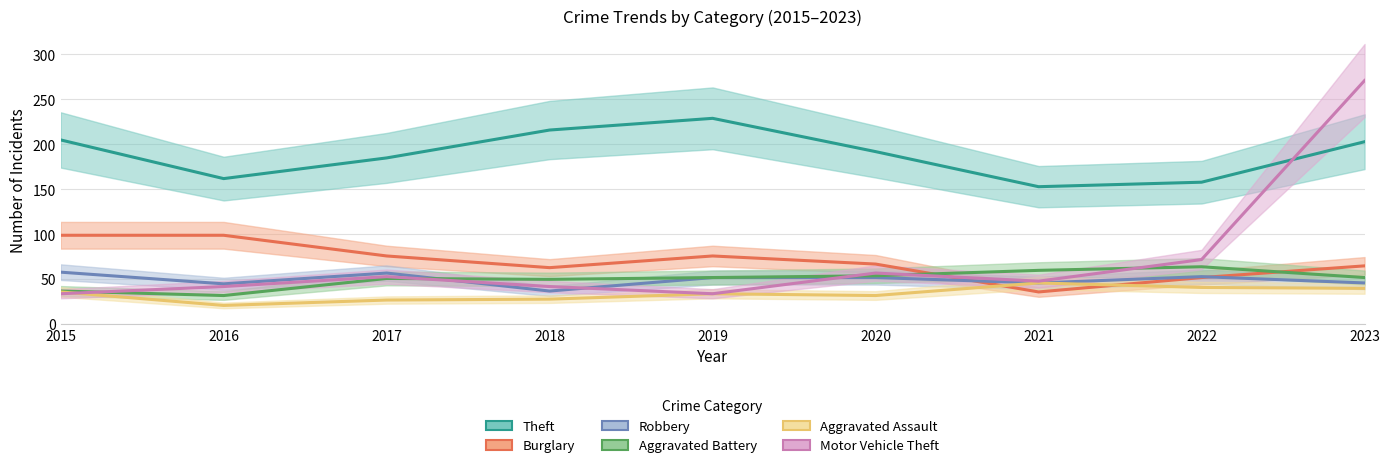

Reading left to right, extract all data points from this chart.

Theft: 2015=205	2016=162	2017=185	2018=216	2019=229	2020=192	2021=153	2022=158	2023=203
Burglary: 2015=99	2016=99	2017=76	2018=63	2019=76	2020=67	2021=36	2022=52	2023=65
Robbery: 2015=58	2016=45	2017=57	2018=37	2019=52	2020=52	2021=46	2022=53	2023=46
Aggravated Battery: 2015=37	2016=32	2017=51	2018=50	2019=52	2020=54	2021=60	2022=64	2023=52
Aggravated Assault: 2015=36	2016=21	2017=27	2018=28	2019=34	2020=32	2021=46	2022=41	2023=40
Motor Vehicle Theft: 2015=34	2016=42	2017=53	2018=42	2019=34	2020=57	2021=48	2022=72	2023=271